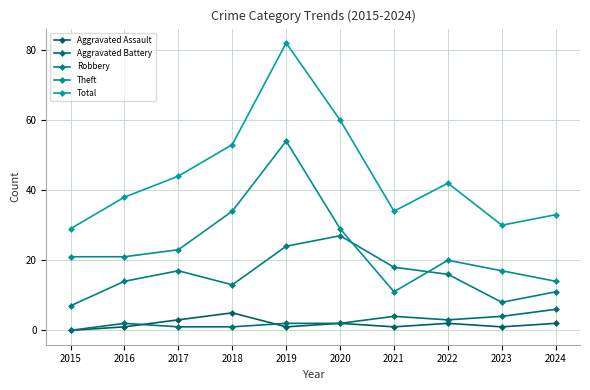

Reading left to right, what are all the values shown in this chart?

Aggravated Assault: 0	1	3	5	1	2	1	2	1	2
Aggravated Battery: 0	2	1	1	2	2	4	3	4	6
Robbery: 7	14	17	13	24	27	18	16	8	11
Theft: 21	21	23	34	54	29	11	20	17	14
Total: 29	38	44	53	82	60	34	42	30	33